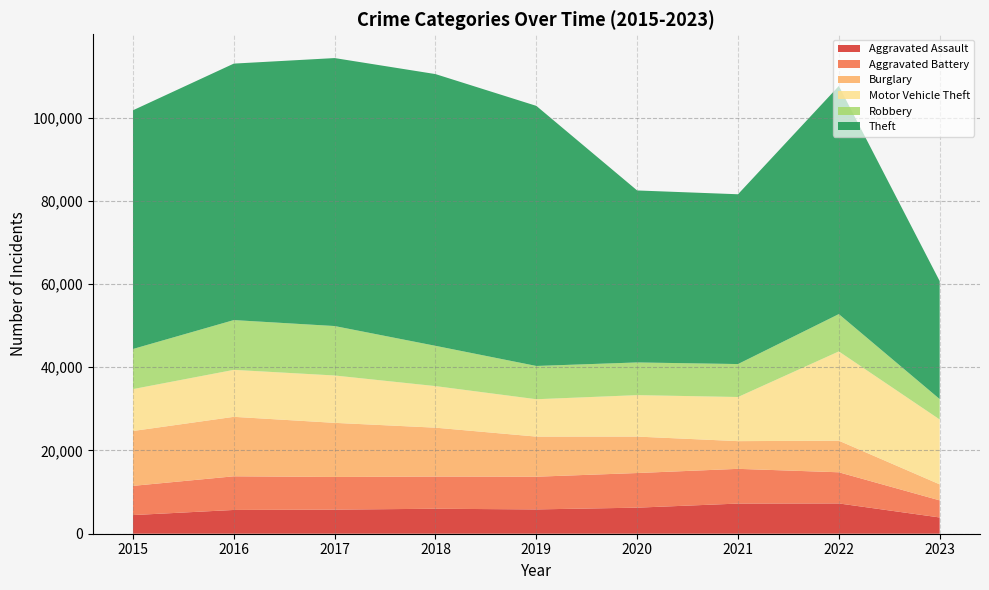

Reading left to right, extract all data points from this chart.

Aggravated Assault: 4480	5712	5793	6001	5841	6263	7243	7277	3907
Aggravated Battery: 7018	8085	7845	7734	7857	8319	8345	7486	4107
Burglary: 13184	14289	13001	11746	9638	8757	6659	7592	3848
Motor Vehicle Theft: 10068	11286	11380	9985	8977	9959	10602	21449	15588
Robbery: 9638	11960	11880	9680	7994	7855	7917	8965	4908
Theft: 57350	61621	64383	65287	62491	41320	40795	54806	28344